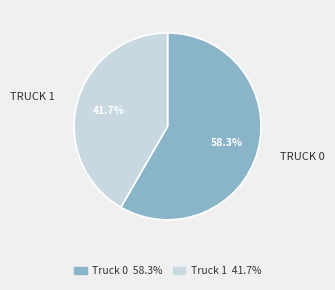

Which category has the biggest portion of the pie?

Truck 0